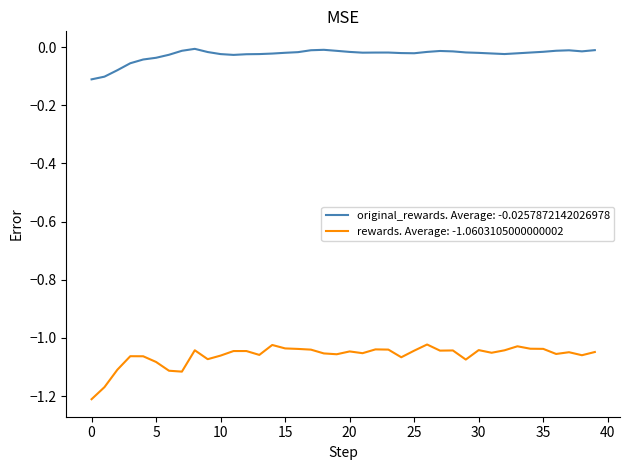

Which series has the widest spread of values?

rewards. Average: -1.0603105000000002